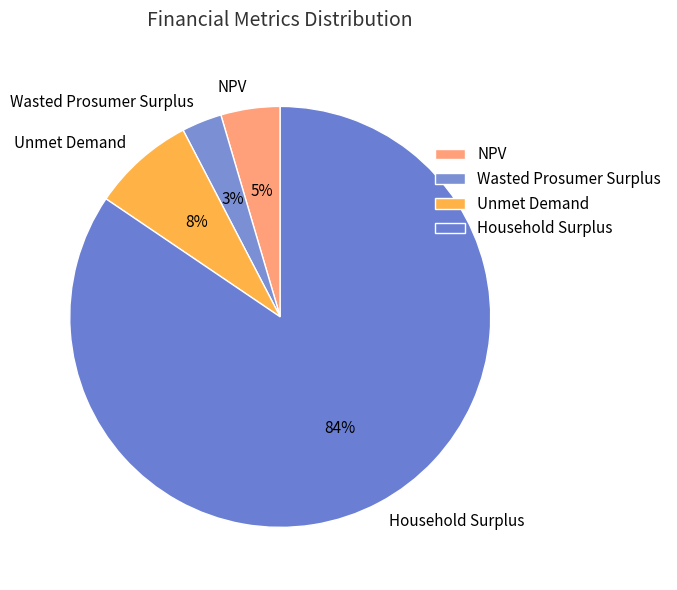

True or false: Unmet Demand accounts for 8% of the total.

True